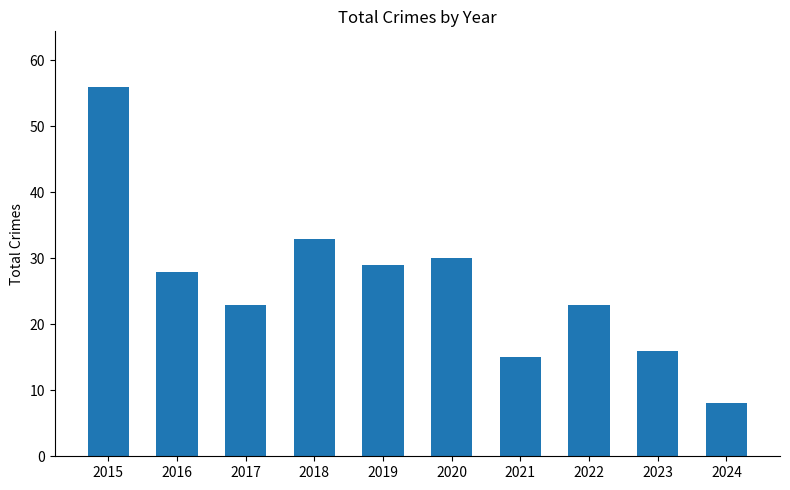

What is the difference between the second highest and second lowest values?

18